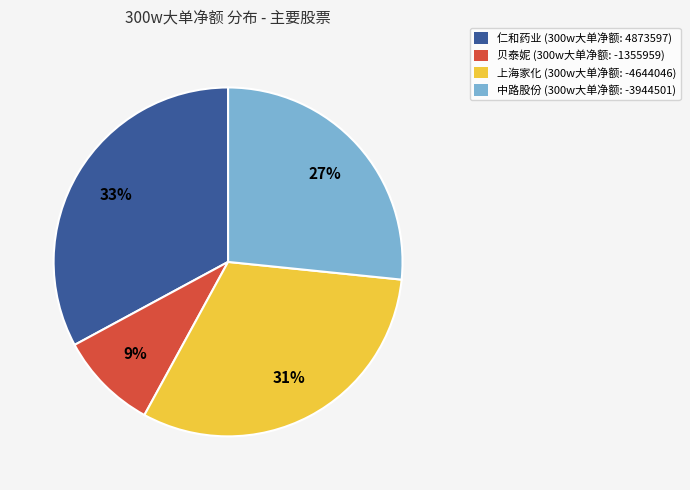

Does any single category account for the majority?

No